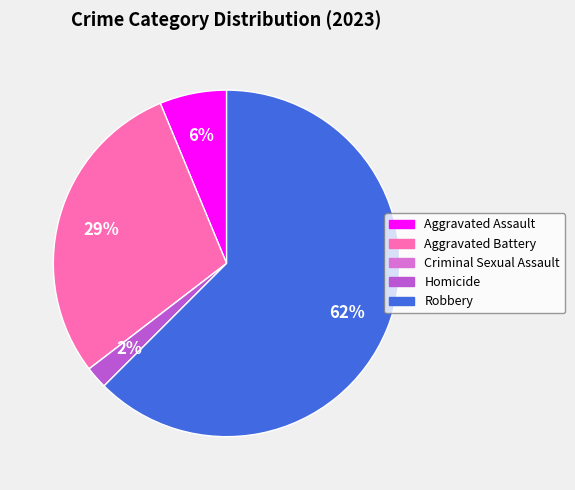

To the nearest percent, what is the difference between the Robbery and Aggravated Battery slice percentages?

33%